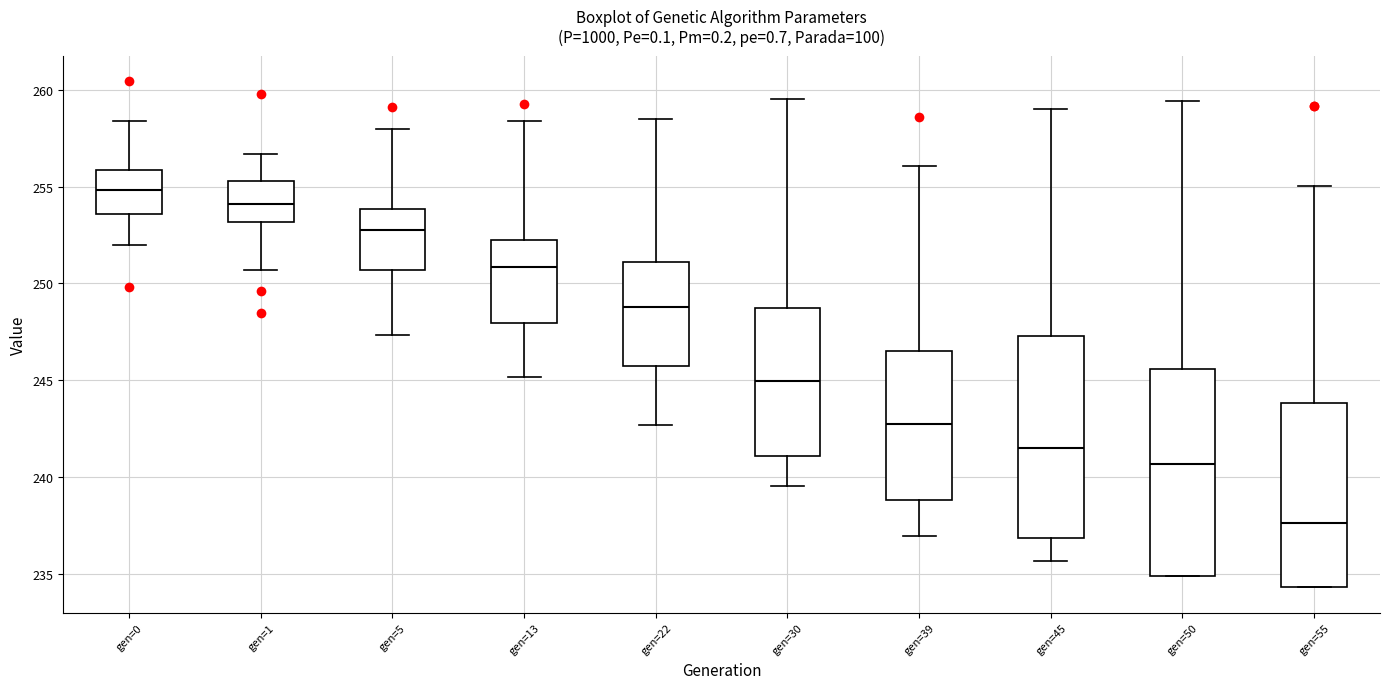

Reading left to right, read every box against the y-axis: the position of its median line, the range the box covers, and the ends of its whiskers. The values are not printed on the chart, so give them approximately, as read against the axis.

gen=0: median 255.0, box 253.5 to 256.0, whiskers 252.0 to 258.5
gen=1: median 254.0, box 253.0 to 255.5, whiskers 250.5 to 256.5
gen=5: median 253.0, box 250.5 to 254.0, whiskers 247.5 to 258.0
gen=13: median 251.0, box 248.0 to 252.5, whiskers 245.0 to 258.5
gen=22: median 249.0, box 245.5 to 251.0, whiskers 242.5 to 258.5
gen=30: median 245.0, box 241.0 to 248.5, whiskers 239.5 to 259.5
gen=39: median 242.5, box 239.0 to 246.5, whiskers 237.0 to 256.0
gen=45: median 241.5, box 237.0 to 247.5, whiskers 235.5 to 259.0
gen=50: median 240.5, box 235.0 to 245.5, whiskers 235.0 to 259.5
gen=55: median 237.5, box 234.5 to 244.0, whiskers 234.5 to 255.0